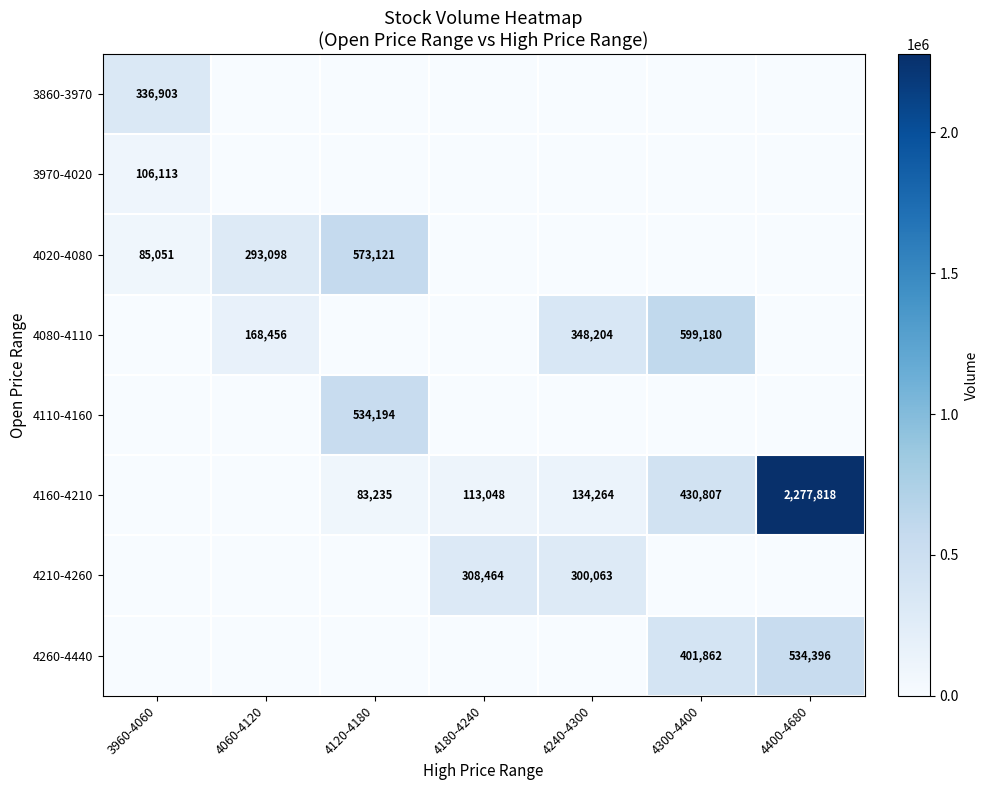

The 4160-4210 series shows 202222 at 4180-4240. True or false?

False